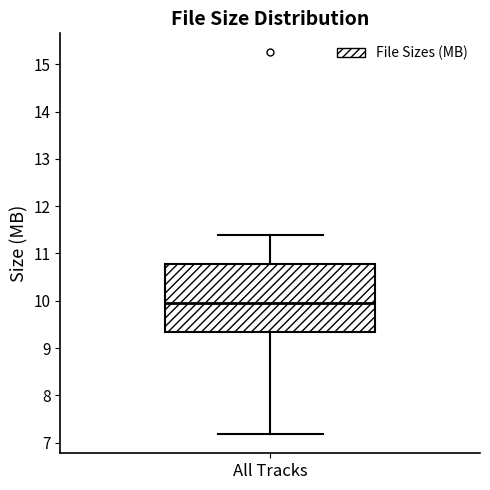

Transcribe this box plot: give where the median line is, the range the box spans, and where the two whiskers end, as read against the y-axis. The values are not printed on the chart, so give them approximately, as read against the axis.

median 10.0, box 9.3 to 10.8, whiskers 7.2 to 11.4